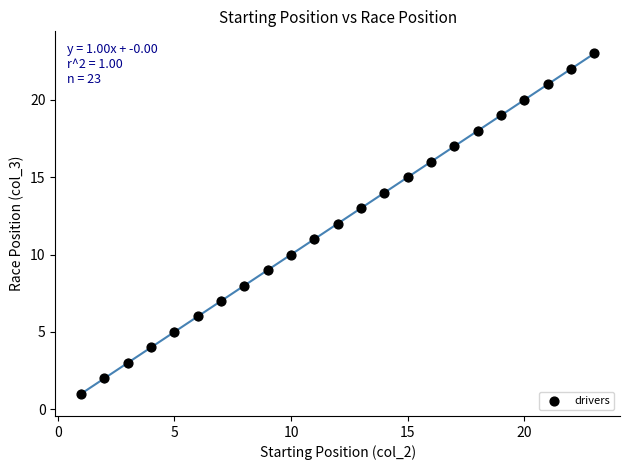

What is the range of X values (max minus min)?

22